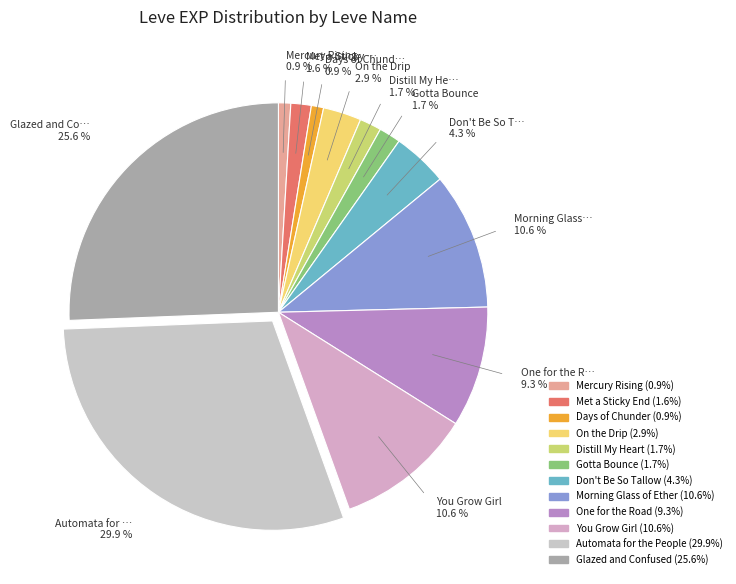

To the nearest percent, what is the average slice percentage?

8%